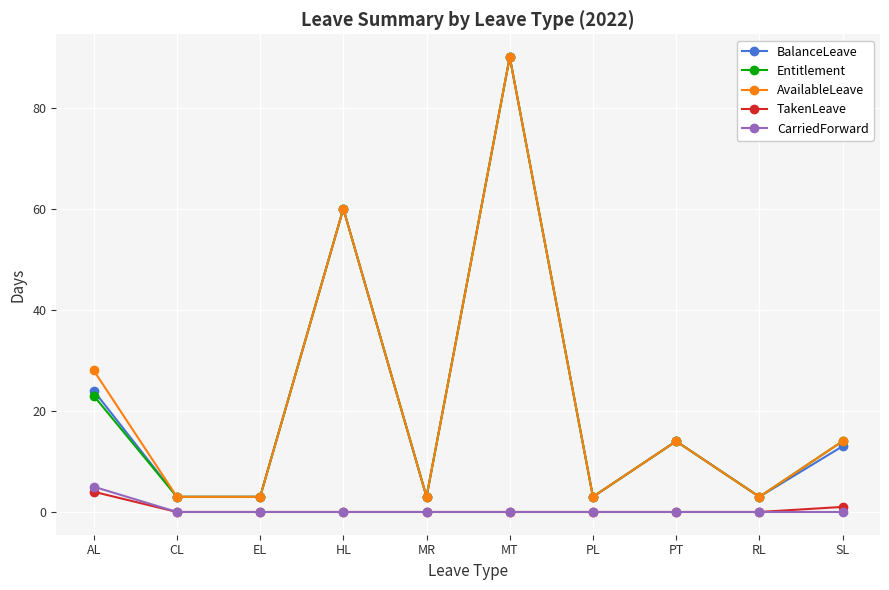

How many categories are shown in the chart?

10